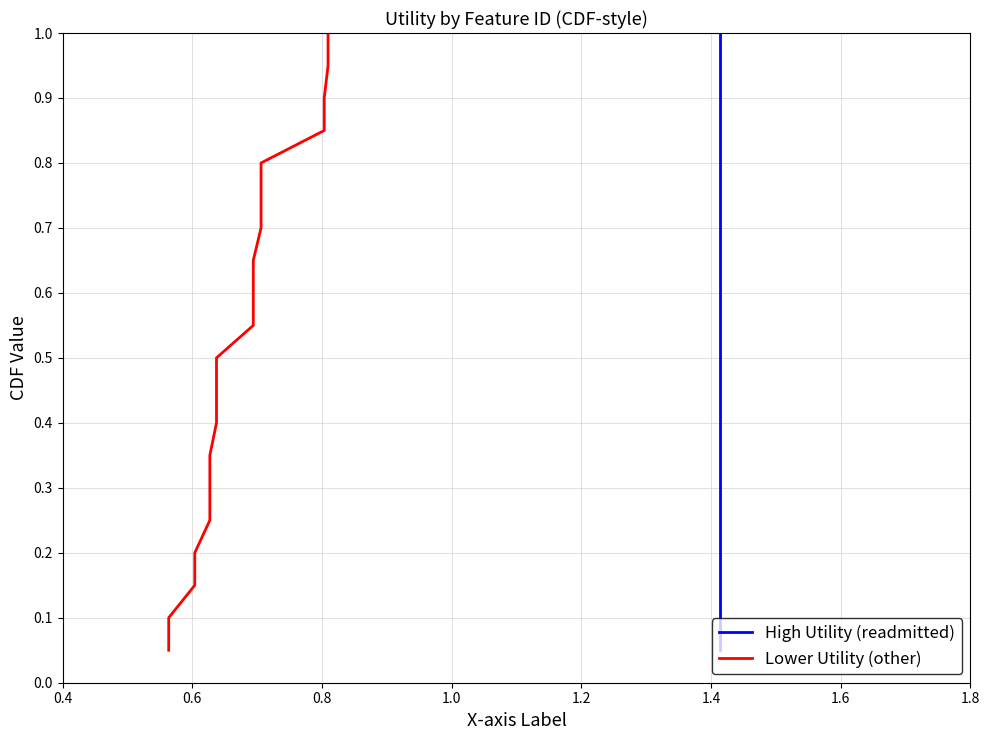

What is the value of the High Utility (readmitted) point at the 18th from the left?

0.9